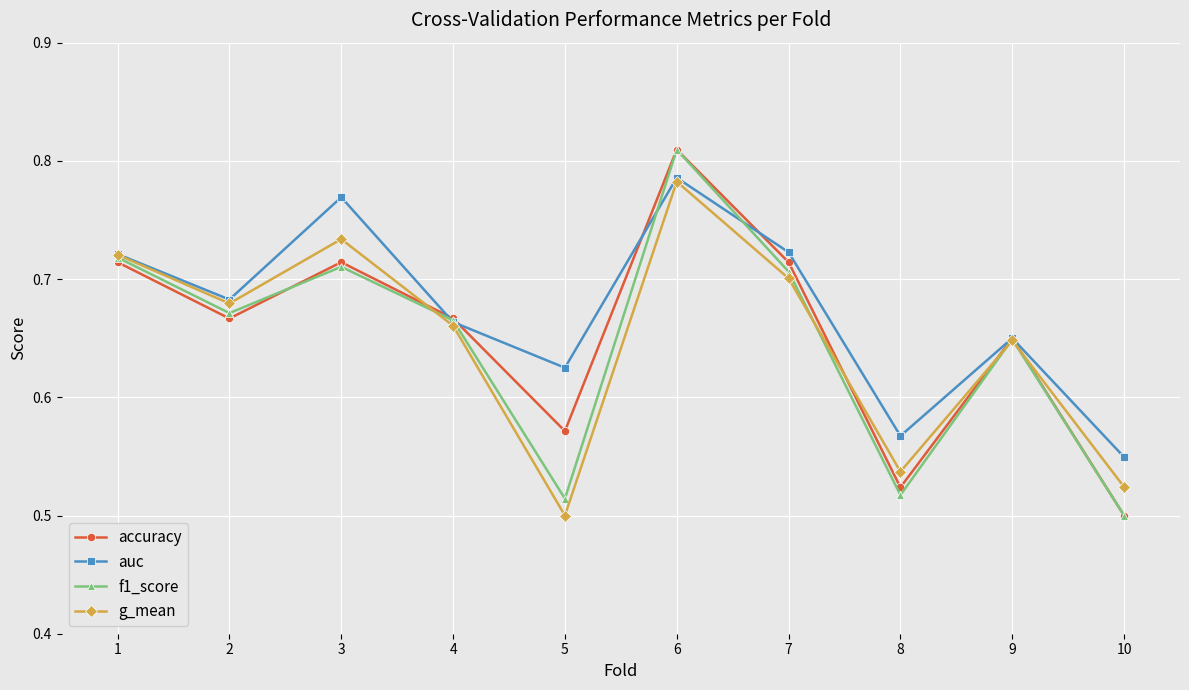

Which label corresponds to the largest value in the chart?

6